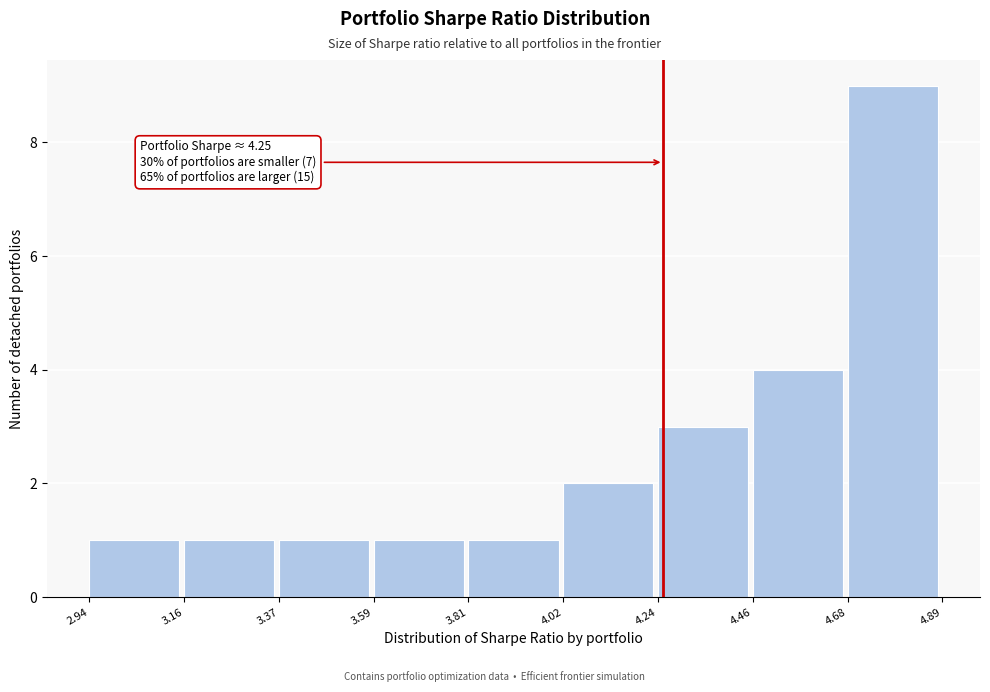

Over which range of the x-axis is the bar tallest?

4.68 to 4.89